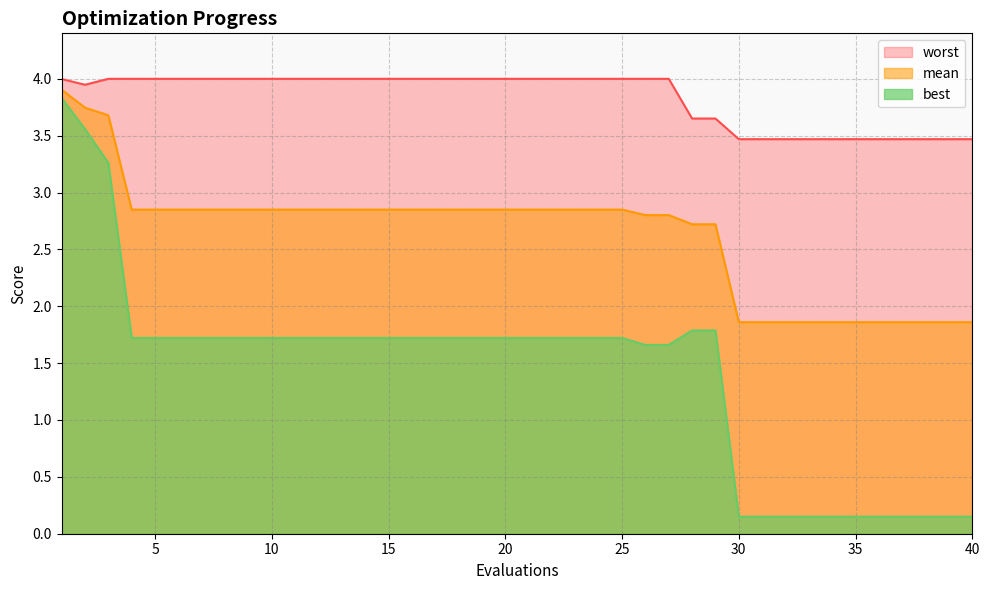

Between 30 and 34, which series saw the biggest shift?

mean